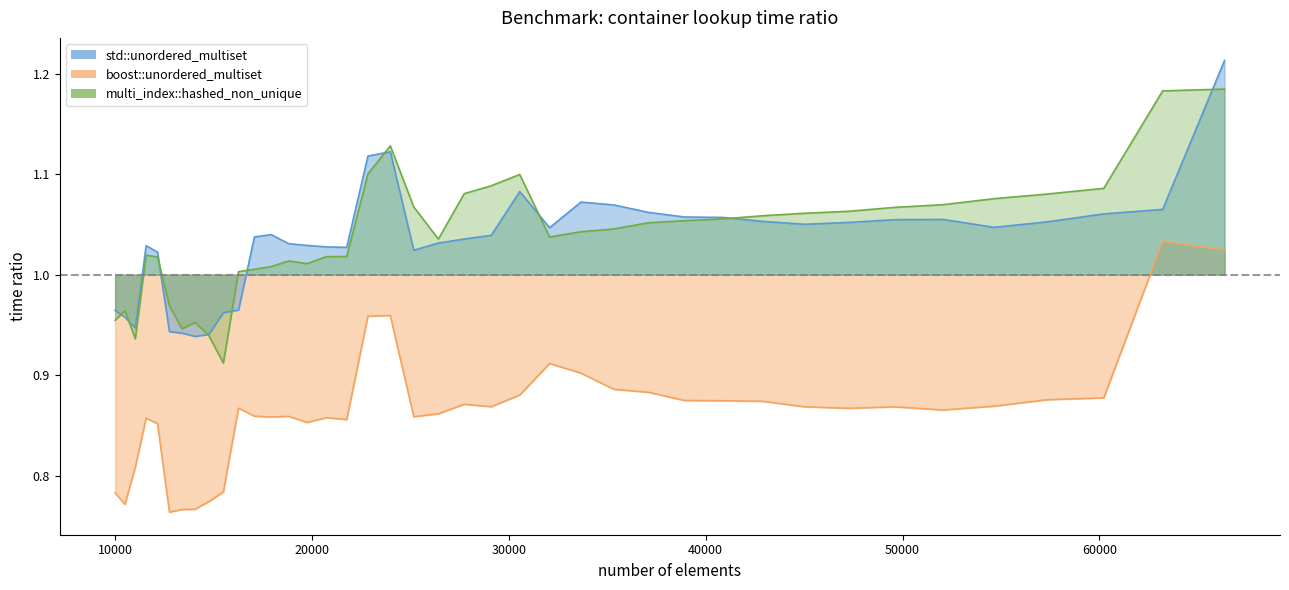

True or false: boost::unordered_multiset and multi_index::hashed_non_unique intersect in this chart.

False